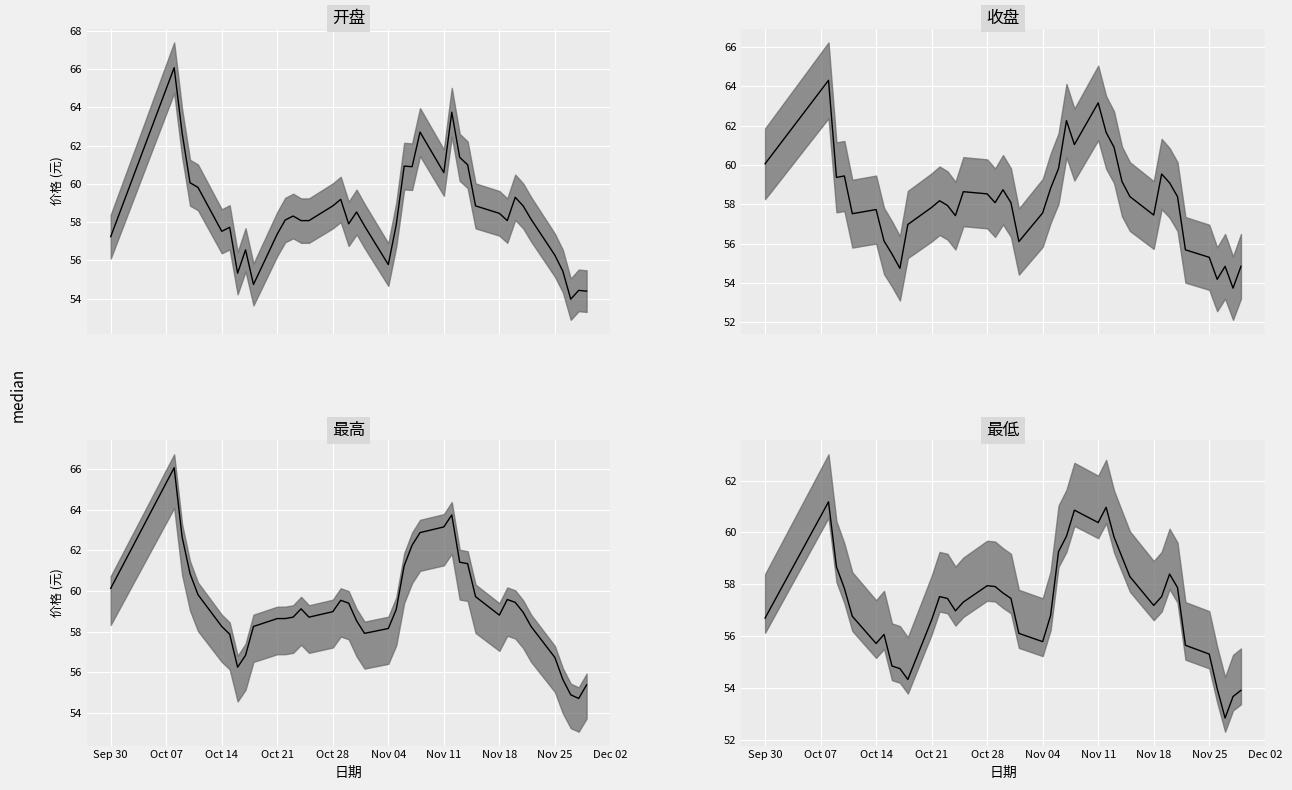

True or false: 收盘 and 最高 cross at least once.

False